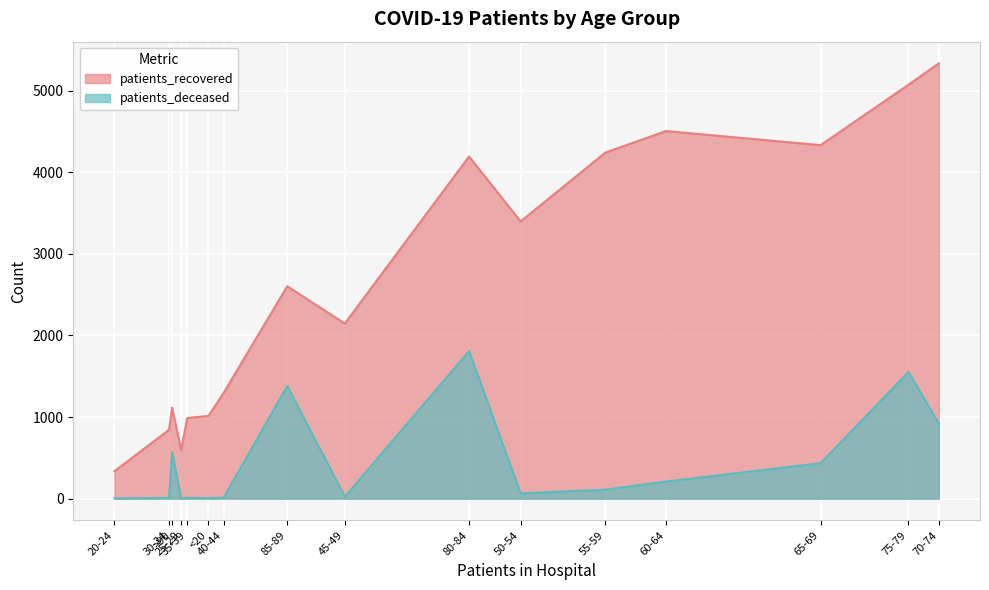

Read the patients_recovered value at >90, to the nearest 100.

1100